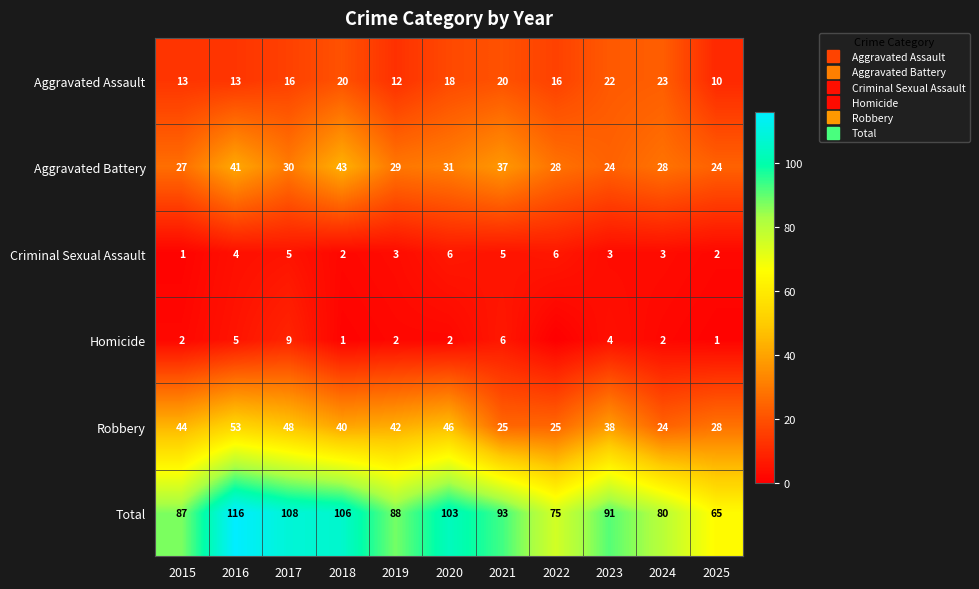

What is the maximum value for Criminal Sexual Assault?

6